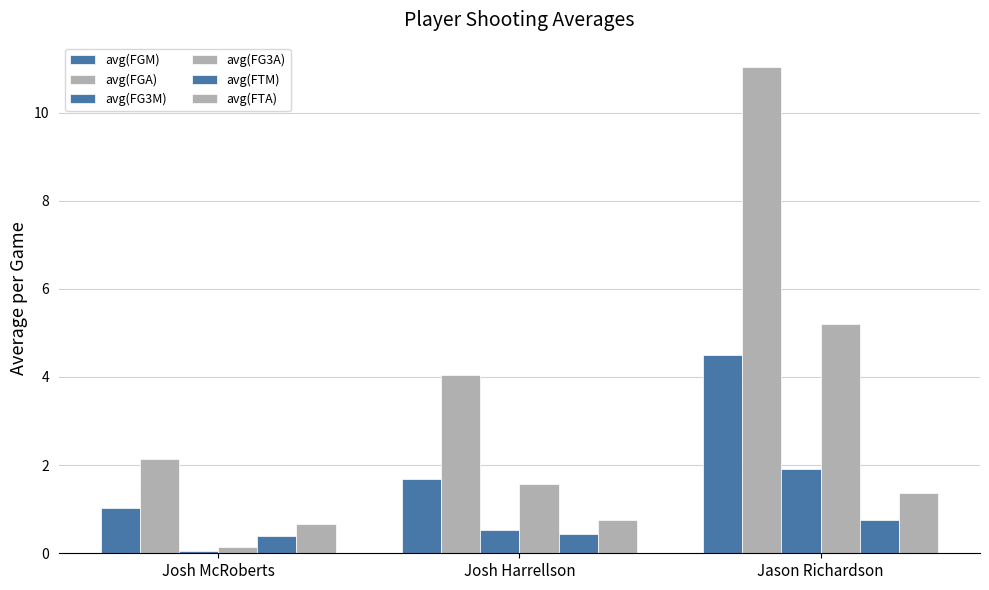

What is the highest value of the avg(FG3M) series?

1.9